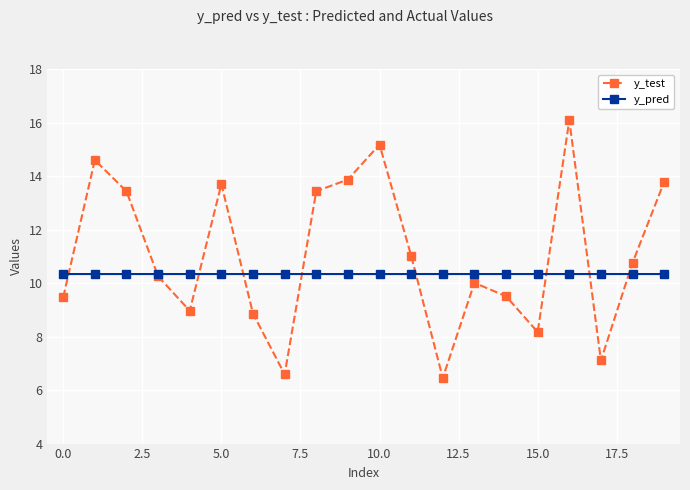

List the series in order of their peak value, lowest first.

y_pred, y_test